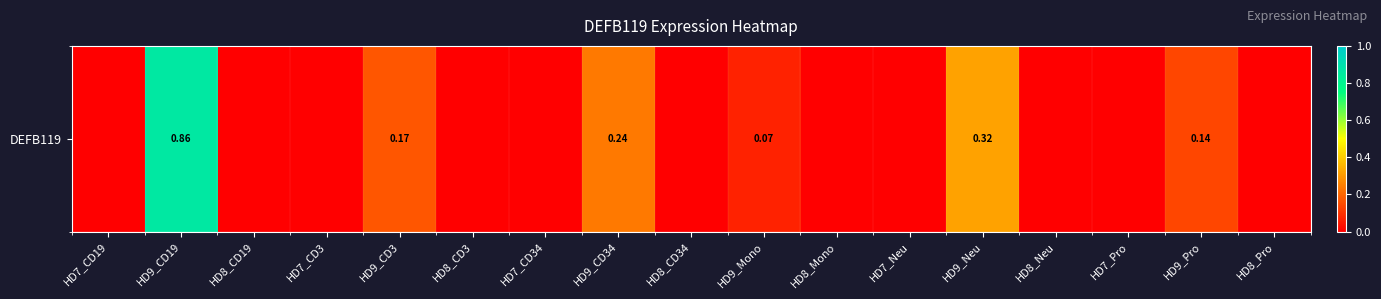

Reading right to left, what are all the values shown in this chart?

HD8_Pro=0.0	HD9_Pro=0.1	HD7_Pro=0.0	HD8_Neu=0.0	HD9_Neu=0.3	HD7_Neu=0.0	HD8_Mono=0.0	HD9_Mono=0.1	HD8_CD34=0.0	HD9_CD34=0.2	HD7_CD34=0.0	HD8_CD3=0.0	HD9_CD3=0.2	HD7_CD3=0.0	HD8_CD19=0.0	HD9_CD19=0.9	HD7_CD19=0.0